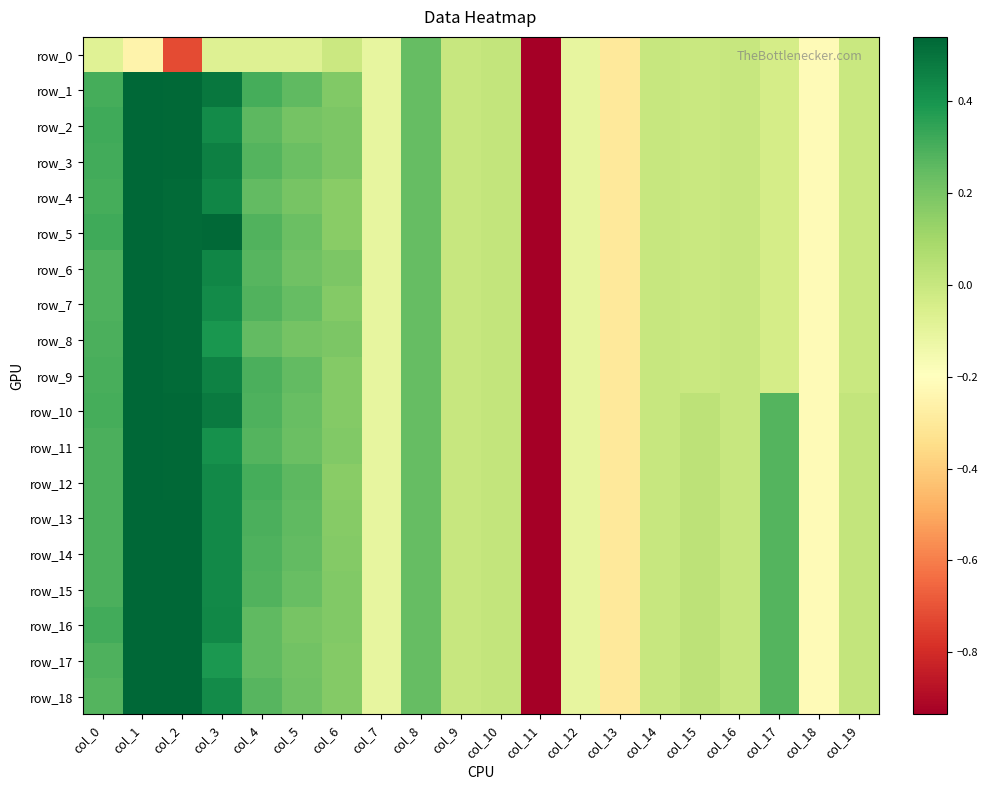

How many values in the row_6 series exceed 0?

9